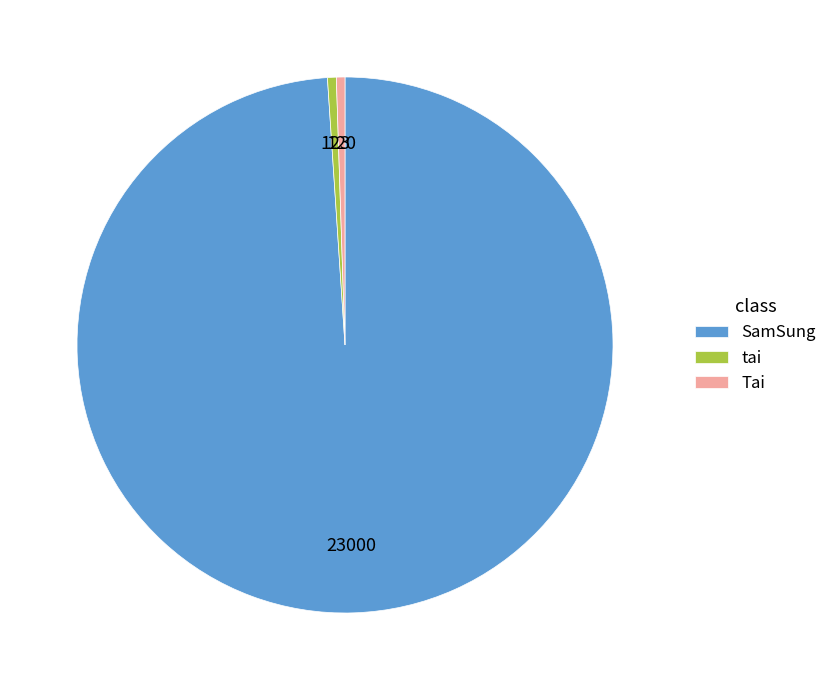

How many slices are in this pie chart?

3